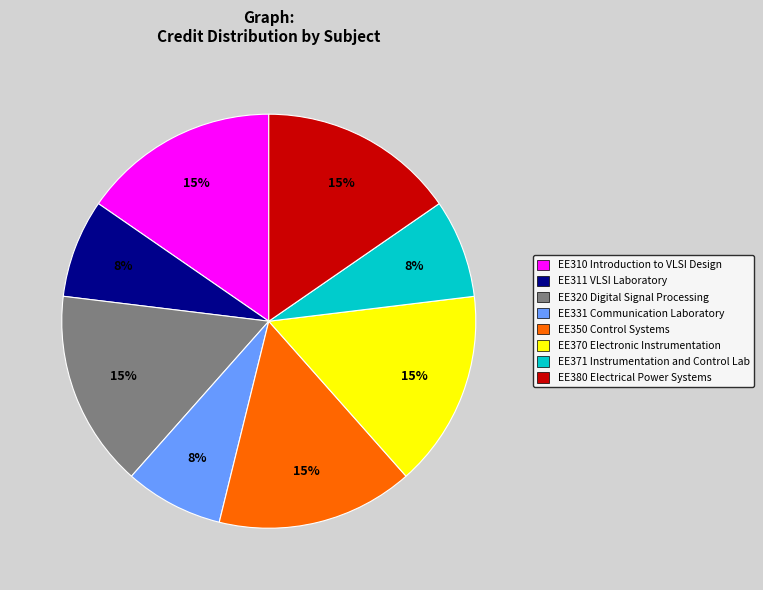

To the nearest percent, what is the average slice percentage?

12%